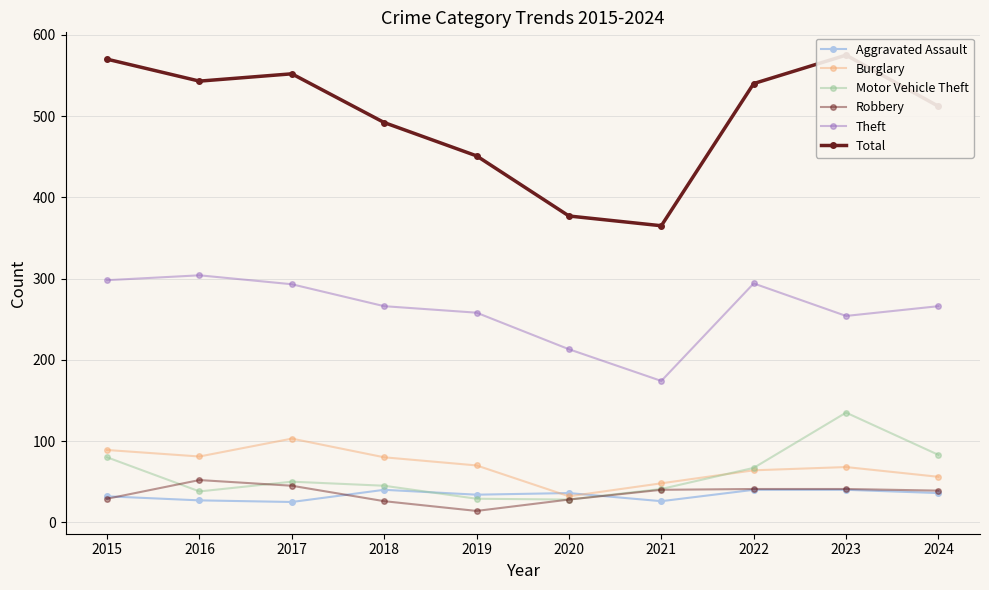

True or false: Motor Vehicle Theft and Aggravated Assault cross at least once.

True